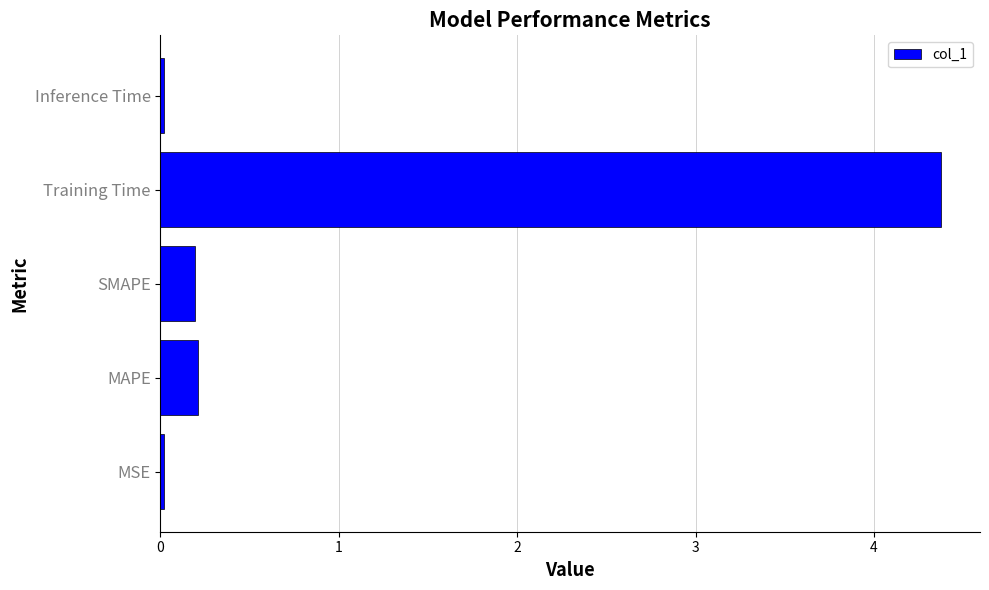

Which label corresponds to the largest value in the chart?

Training Time